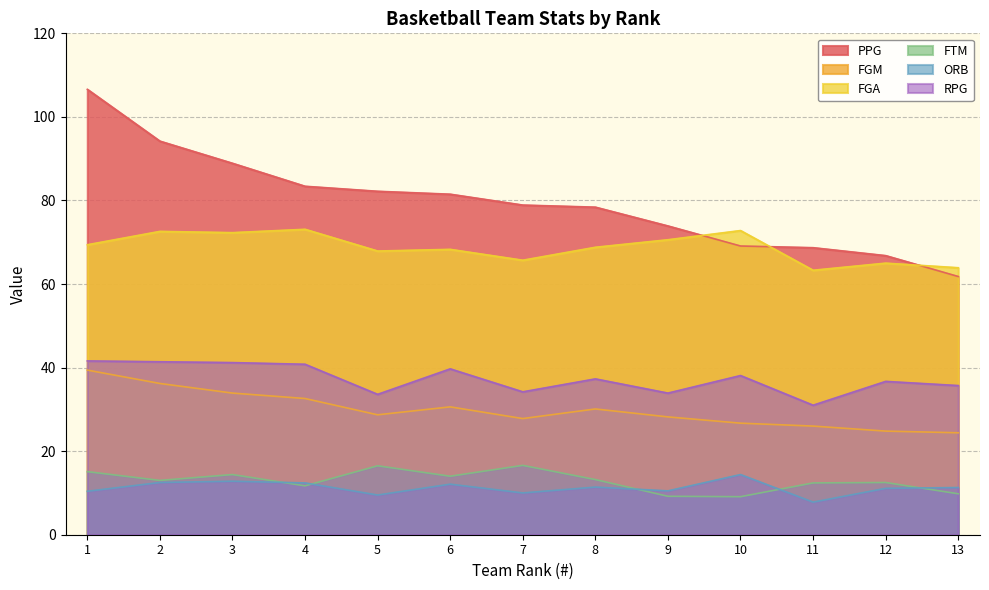

What is the difference between the PPG values at 1 and 12?

39.8